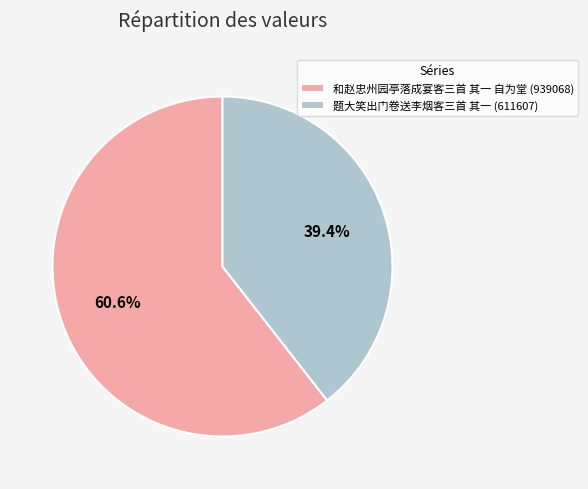

Which slice is the largest?

和赵忠州园亭落成宴客三首 其一 自为堂